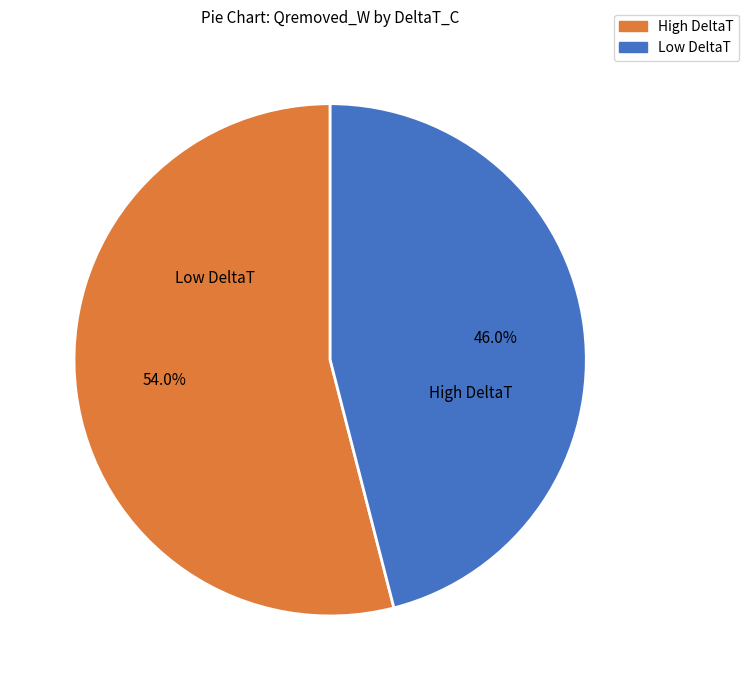

Is there a majority slice in this chart?

Yes